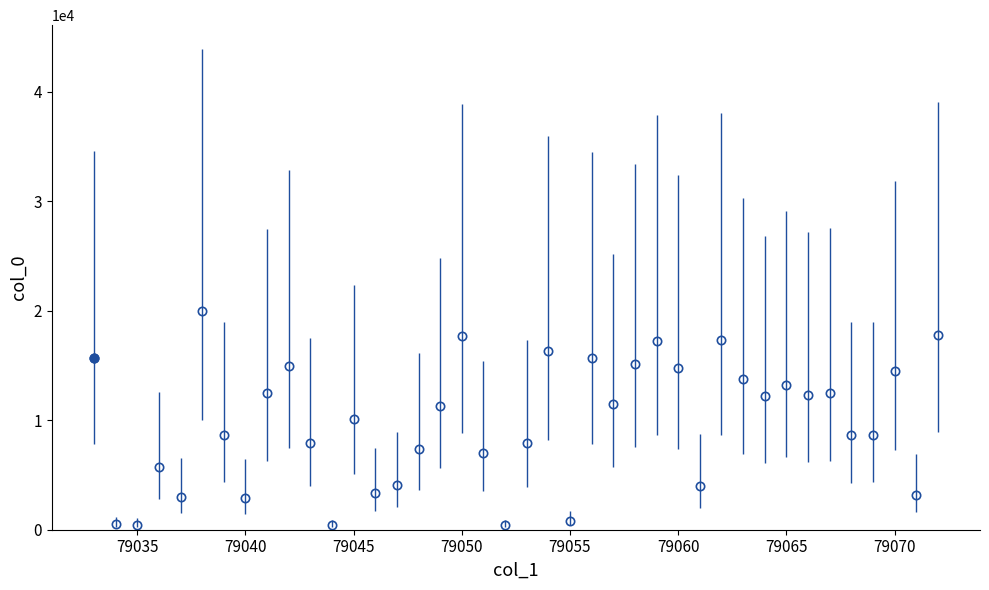

What is the sum of all values?

391292